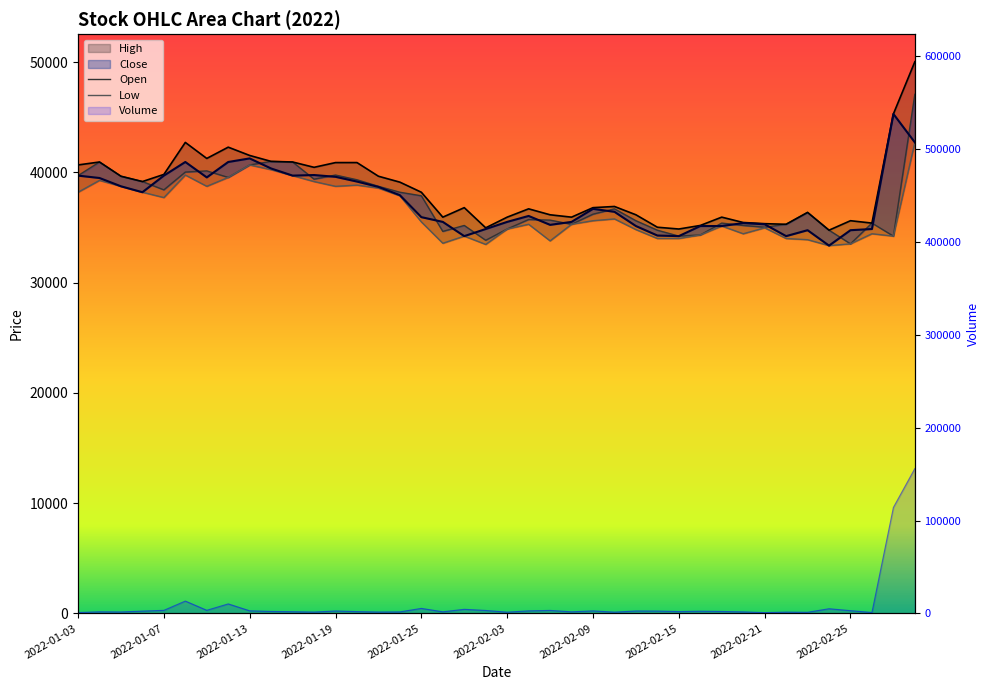

How many interior local peaks does the Volume series have?

12